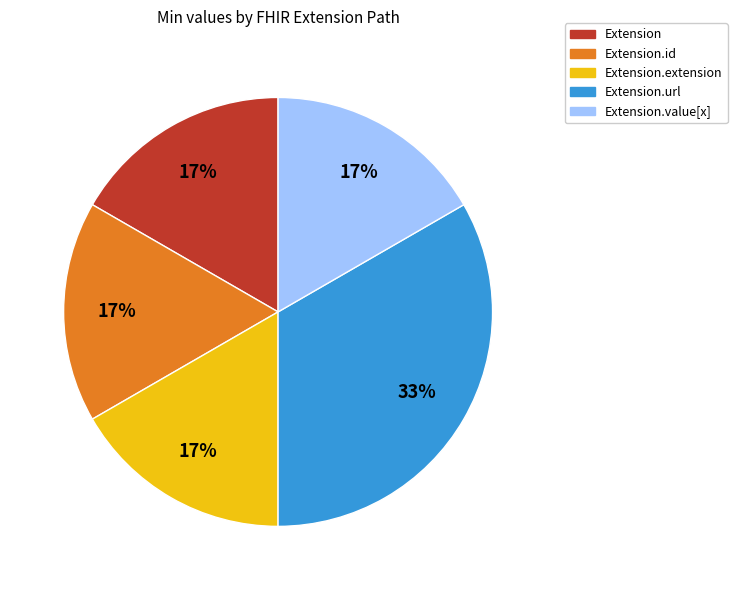

Is the sum of Extension and Extension.extension greater than half?

No